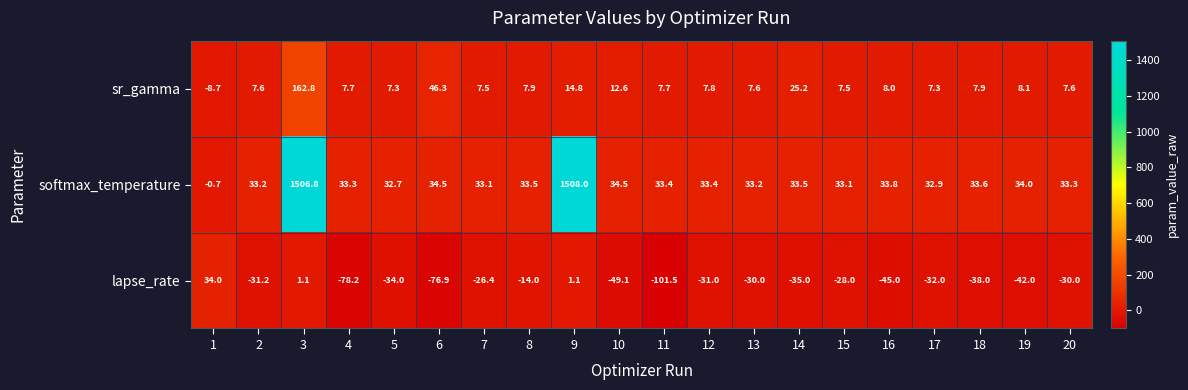

What is the spread (max minus min) of values at 13?

63.2